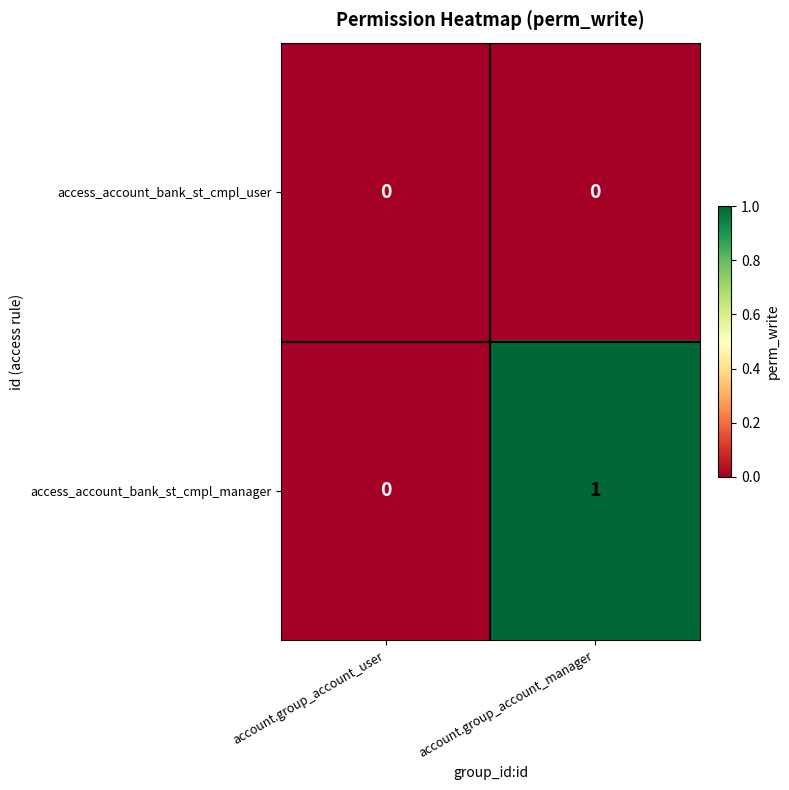

At which category does the chart reach its peak across all series?

account.group_account_manager